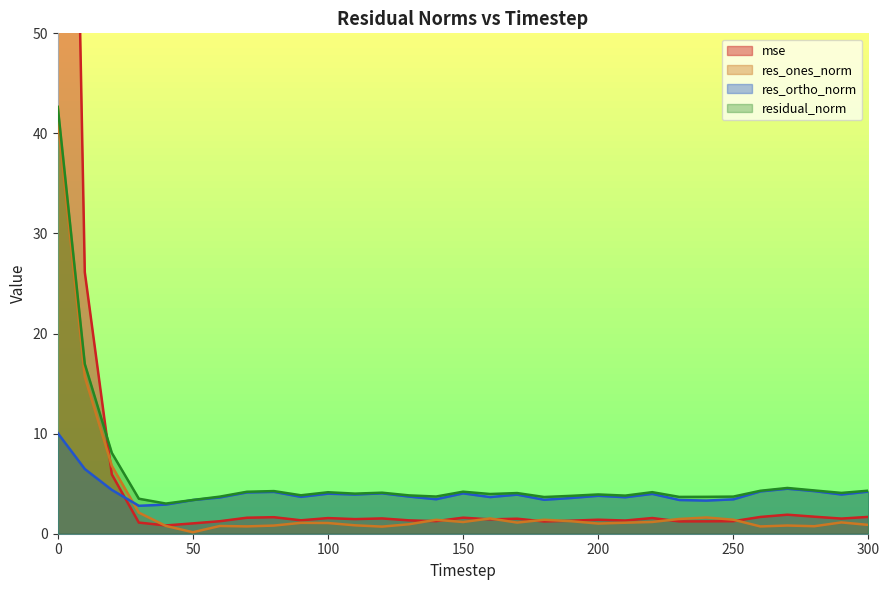

What is the sum of the res_ones_norm values at 170 and 40?

1.9